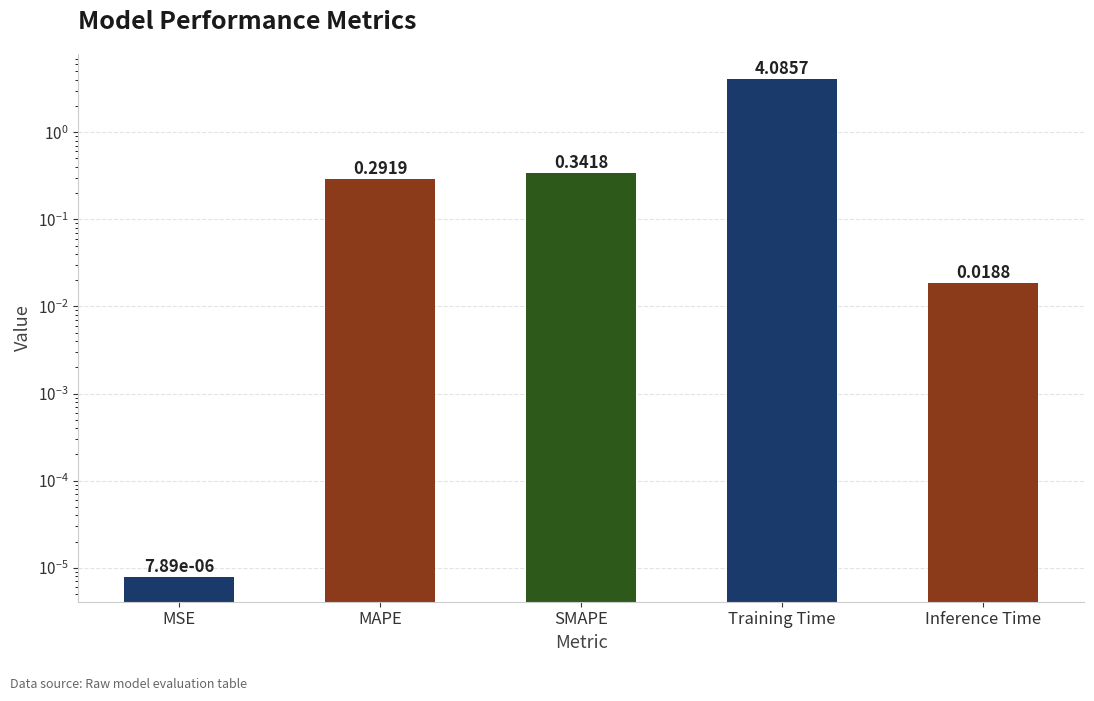

List the labels in order of value, largest first.

Training Time, SMAPE, MAPE, Inference Time, MSE